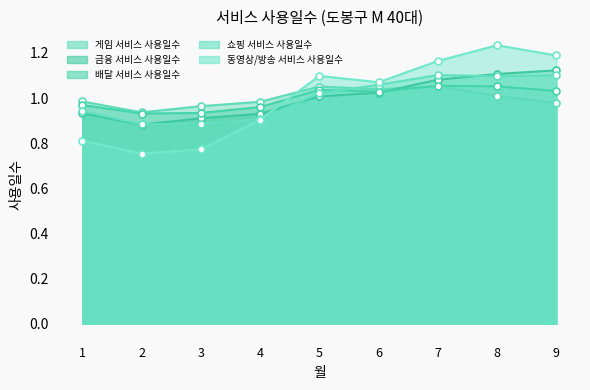

Reading left to right, extract all data points from this chart.

게임 서비스 사용일수: 1.0	0.9	1.0	1.0	1.1	1.0	1.1	1.0	1.0
금융 서비스 사용일수: 0.9	0.9	0.9	0.9	1.0	1.0	1.1	1.1	1.1
배달 서비스 사용일수: 1.0	0.9	0.9	1.0	1.0	1.0	1.1	1.1	1.0
쇼핑 서비스 사용일수: 0.9	0.9	0.9	0.9	1.0	1.1	1.1	1.1	1.1
동영상/방송 서비스 사용일수: 0.8	0.8	0.8	0.9	1.1	1.1	1.2	1.2	1.2